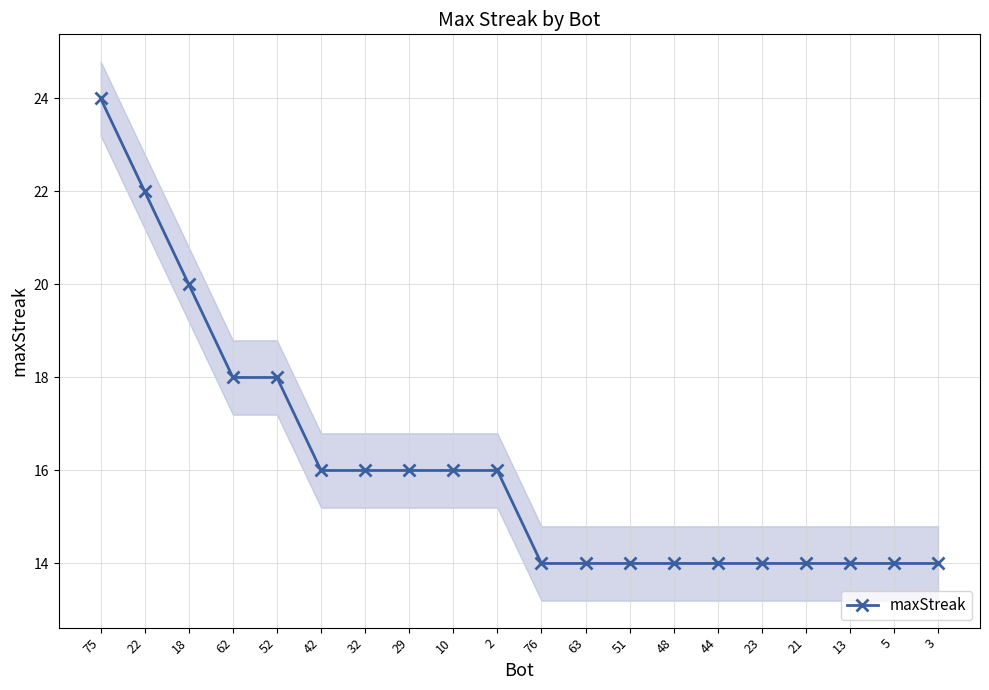

Reading left to right, transcribe all the data shown in this chart.

75=24	22=22	18=20	62=18	52=18	42=16	32=16	29=16	10=16	2=16	76=14	63=14	51=14	48=14	44=14	23=14	21=14	13=14	5=14	3=14